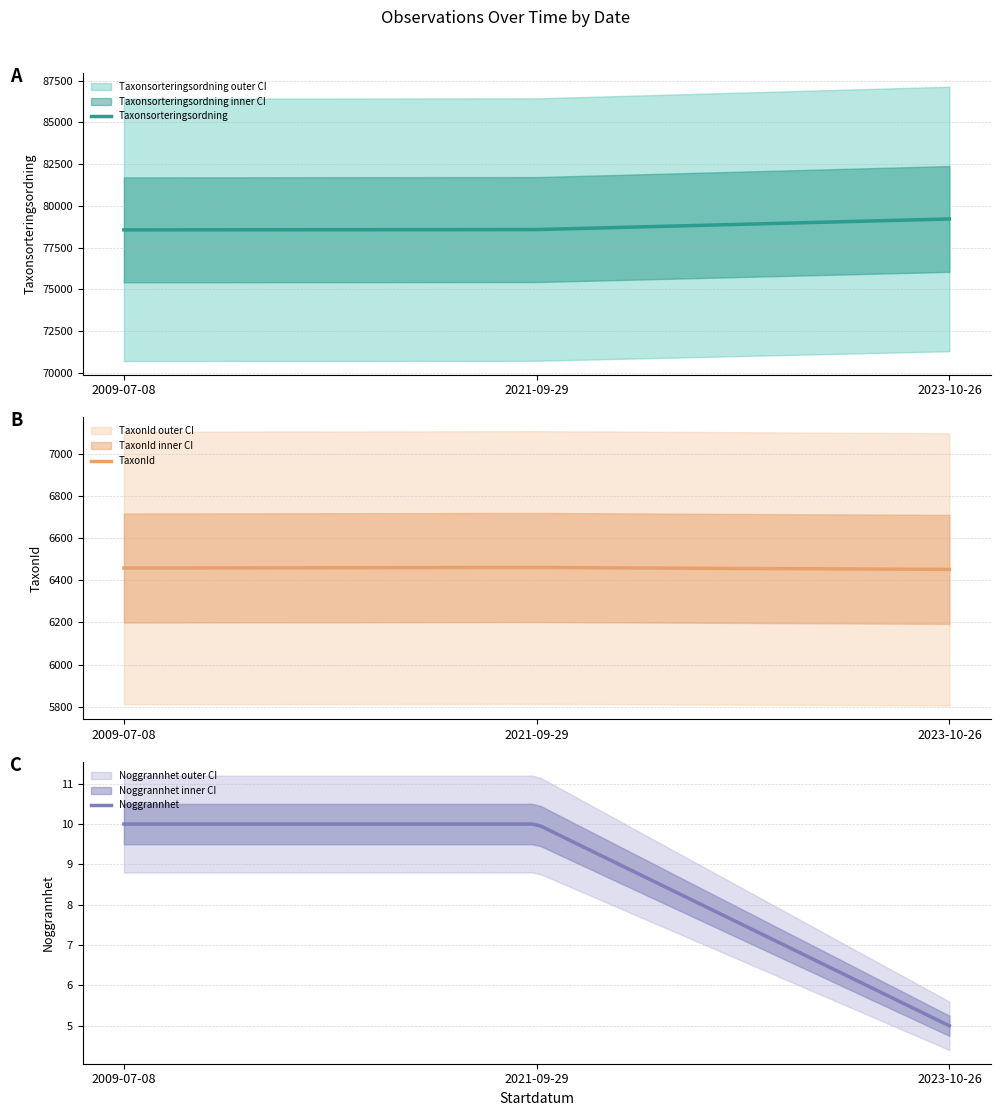

True or false: Noggrannhet and TaxonId cross at least once.

False